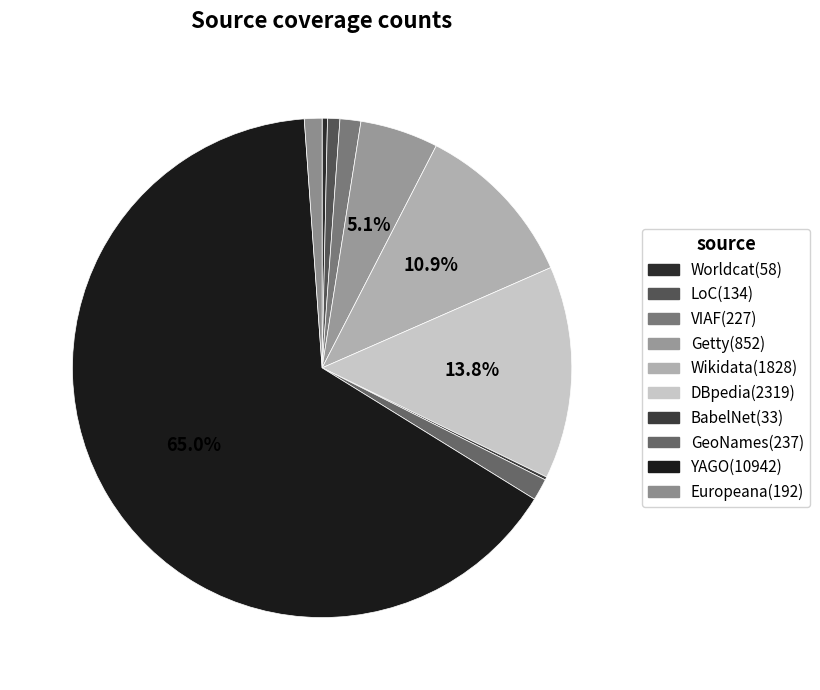

What percentage do BabelNet and LoC together represent?

1.0%